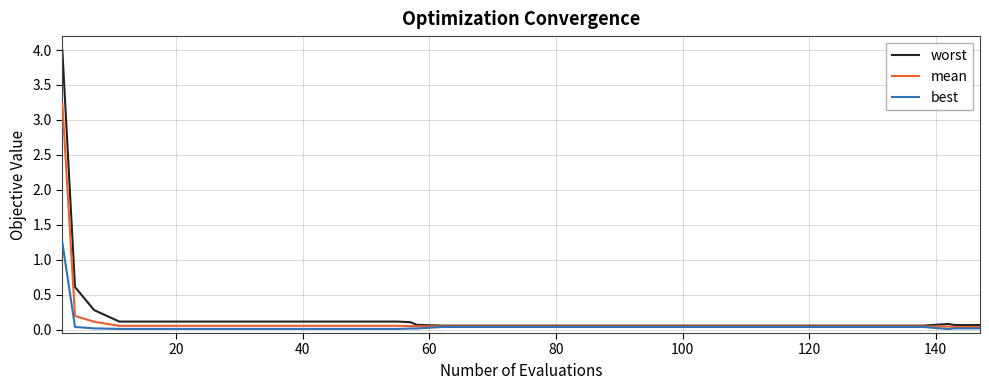

What is the maximum value shown in the chart?

4.0